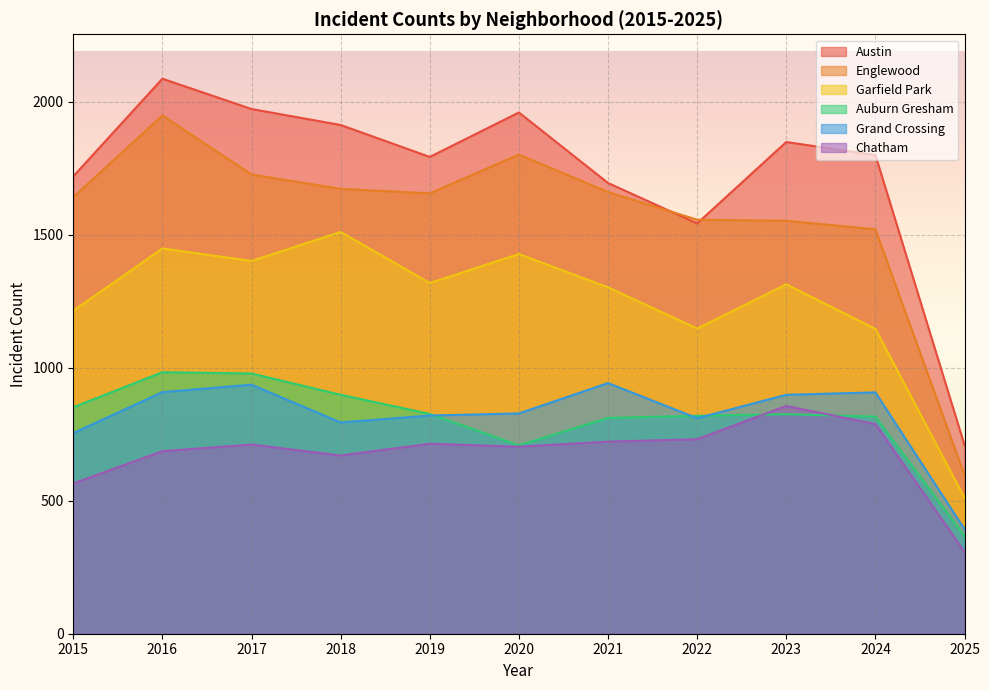

What is the greatest value displayed?

2086